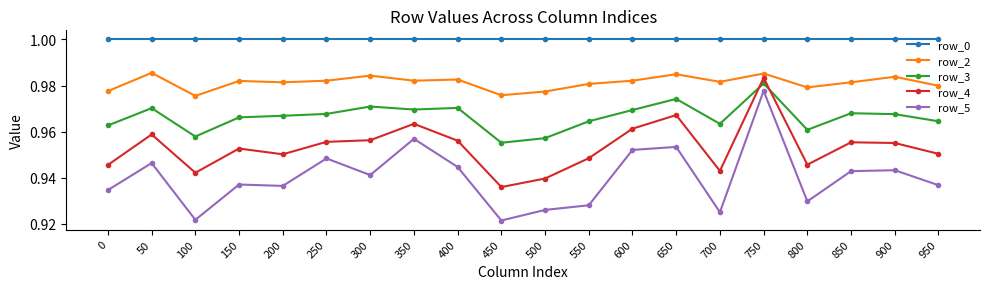

True or false: row_4 and row_5 intersect in this chart.

False